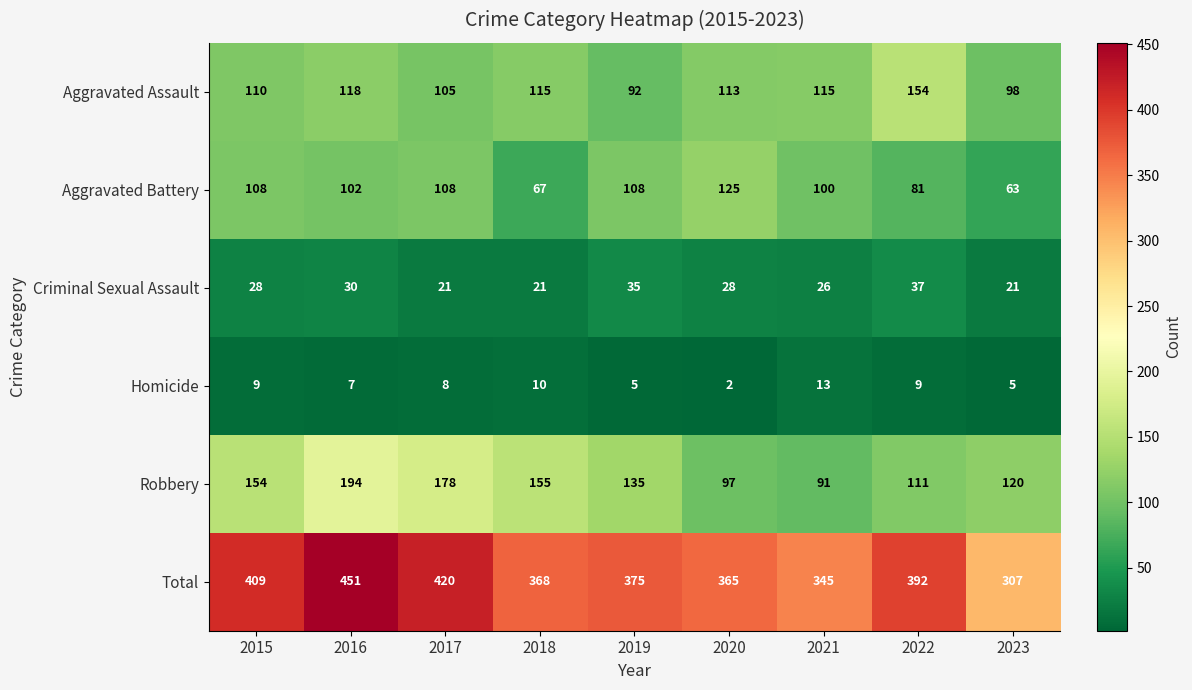

What is the average value of the Total series?

381